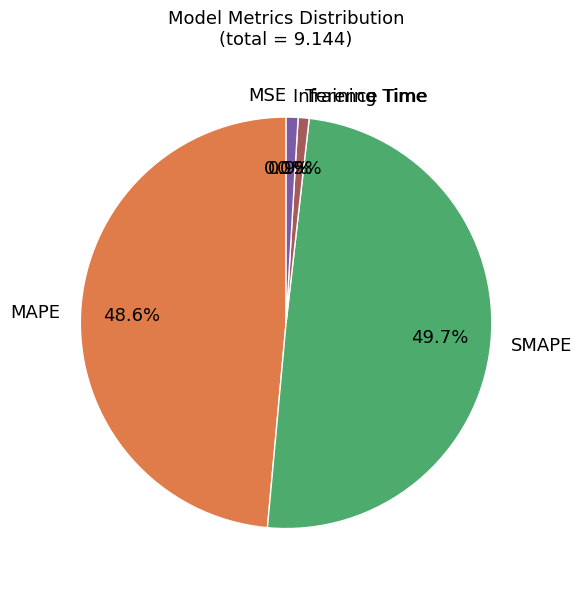

Between SMAPE and Inference Time, which is larger?

SMAPE